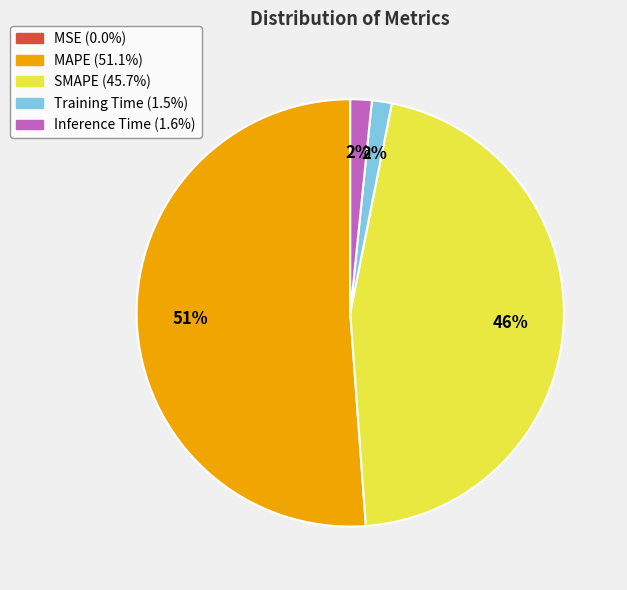

Is MAPE the majority of the pie?

Yes